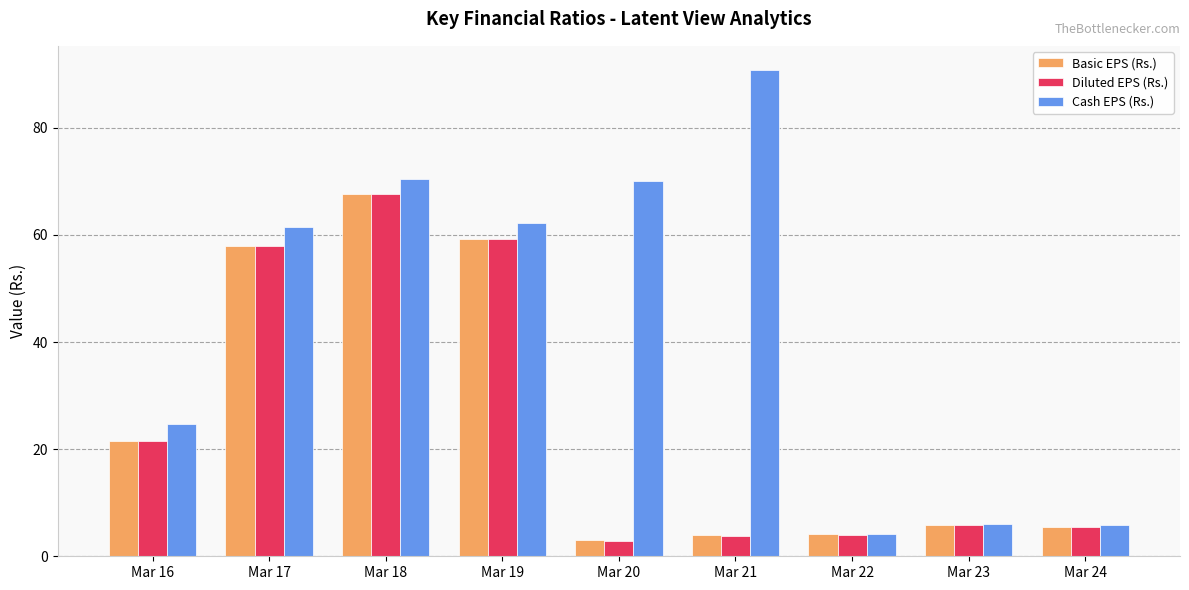

How many distinct data groups are displayed?

3